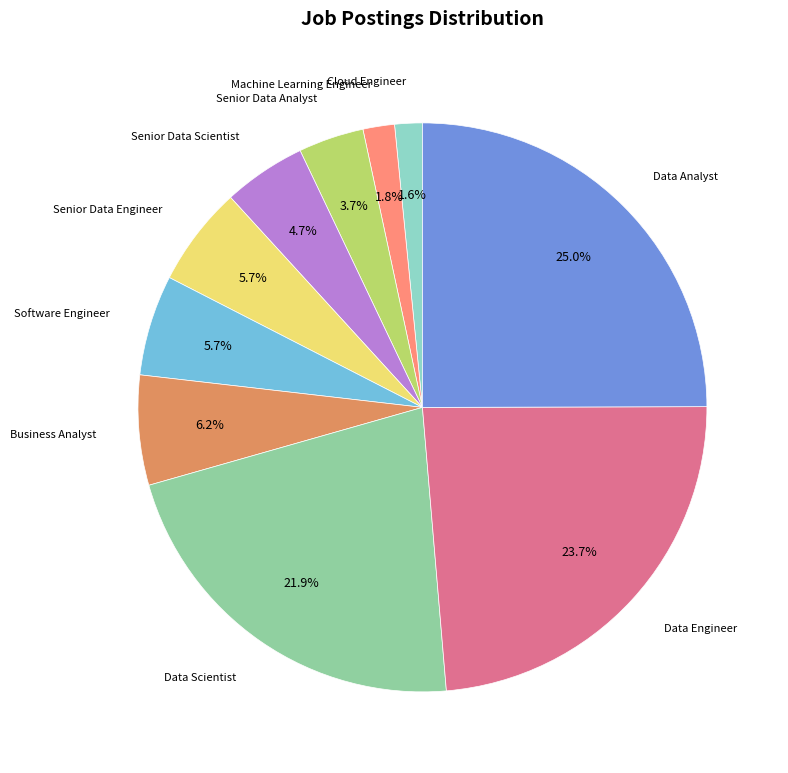

Is there a majority slice in this chart?

No